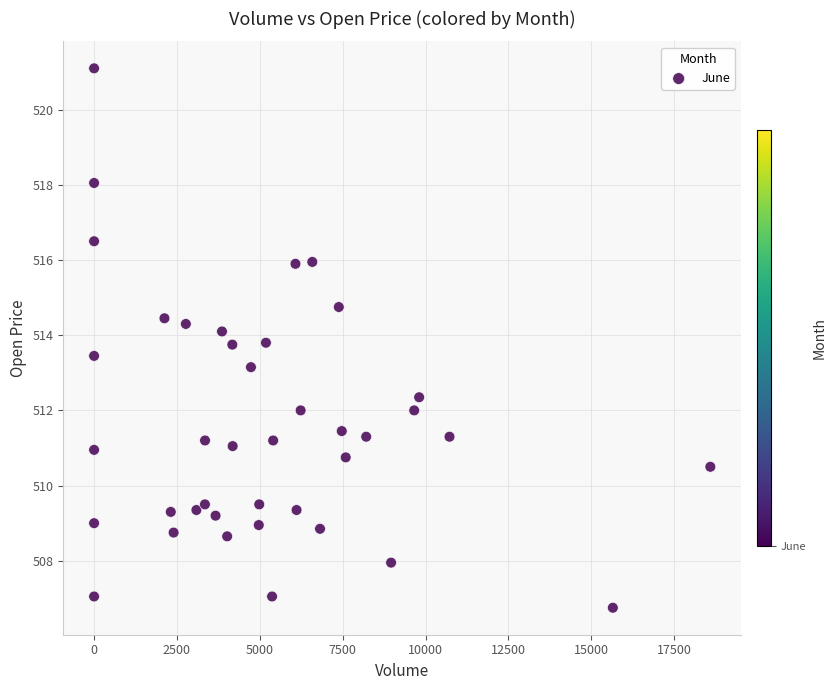

What is the range of X values (max minus min)?

18594.0